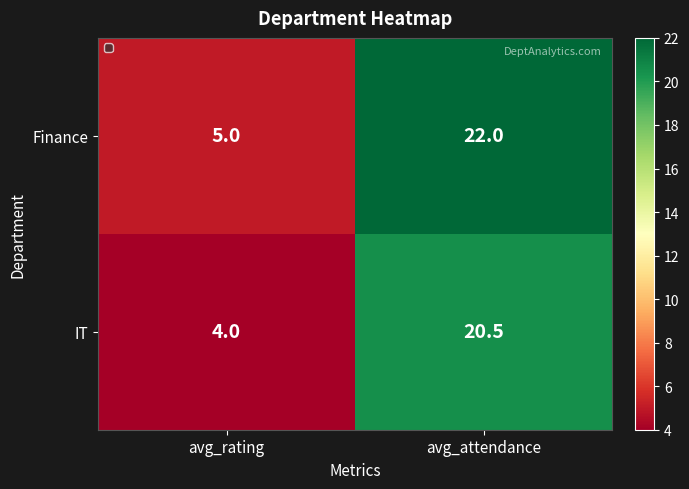

At which label is IT closest to 12?

avg_rating